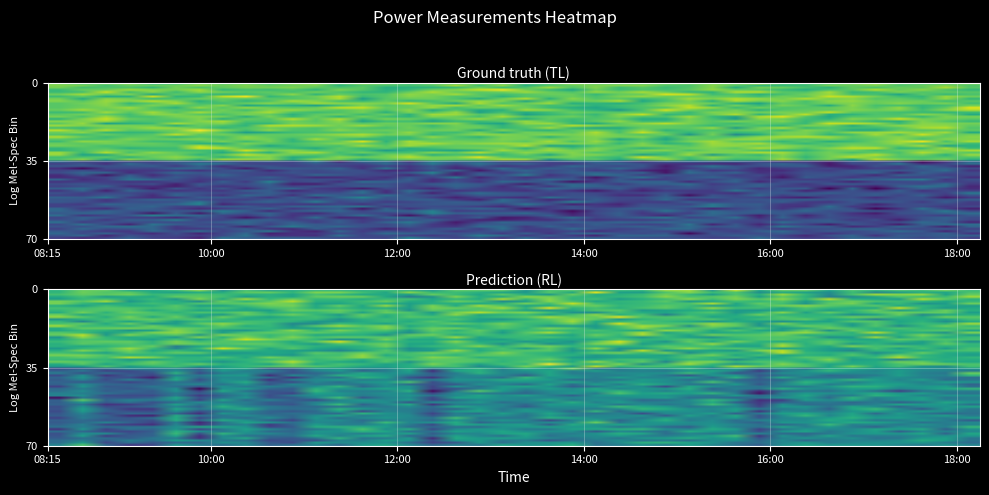

What is the total value across all series at 09:45?

-88.2